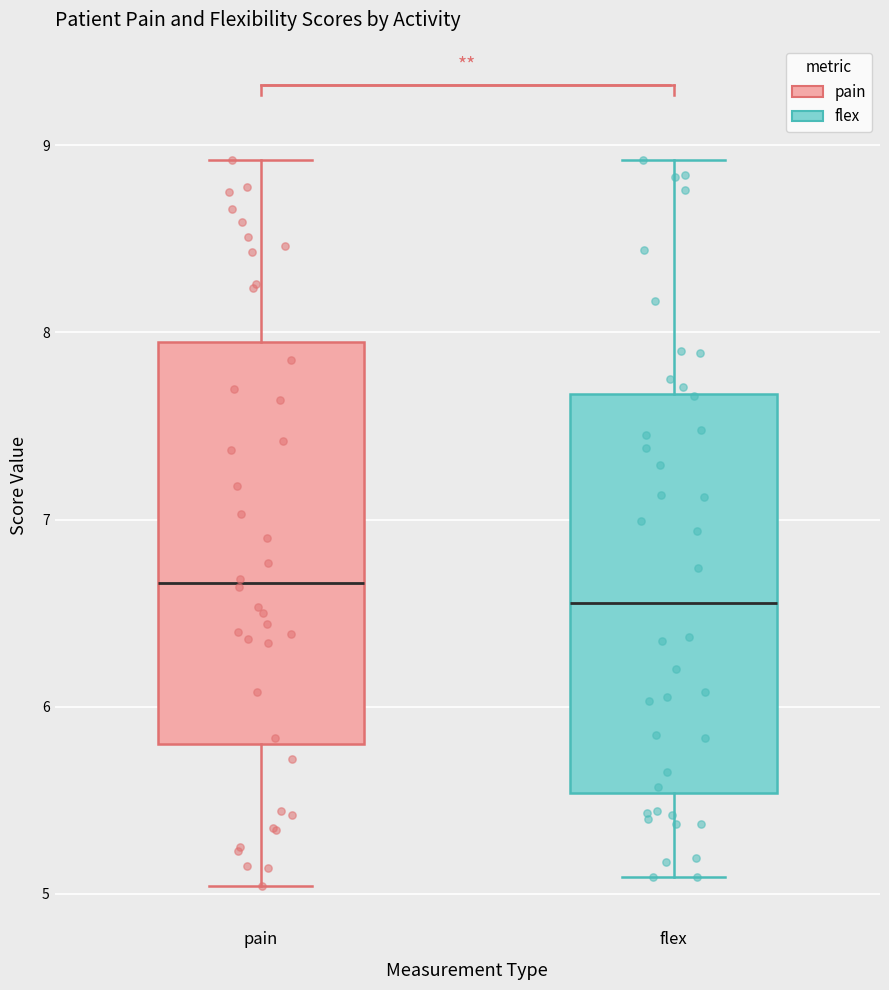

Where does the upper whisker of the box for pain end on the y-axis? The values are not printed on the chart, so give them approximately, as read against the axis.

8.9